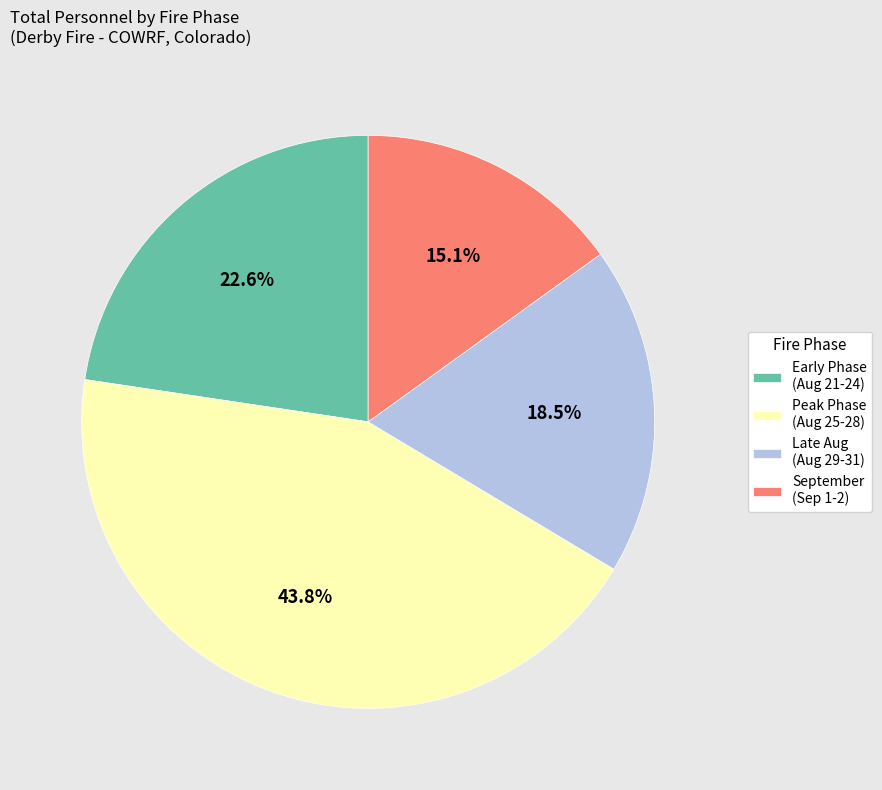

Which slice is the smallest?

September (Sep 1-2)